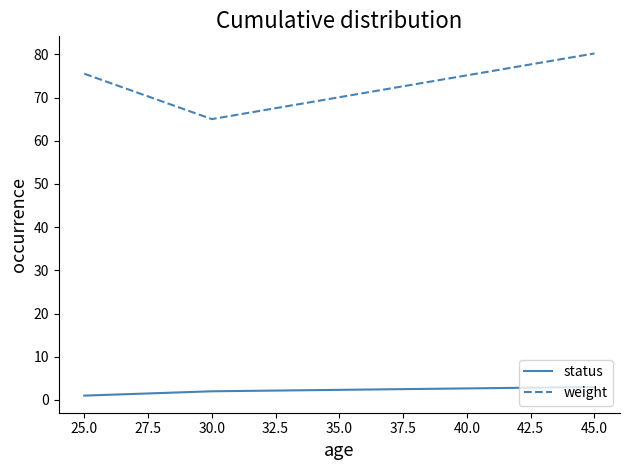

What is the spread (max minus min) of values at 25.0?

74.5